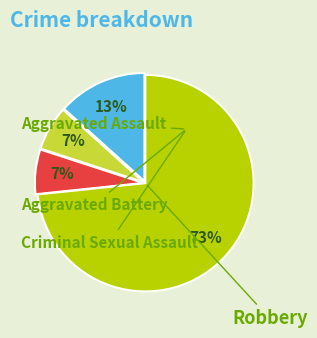

Is there any slice that represents more than half of the pie?

Yes